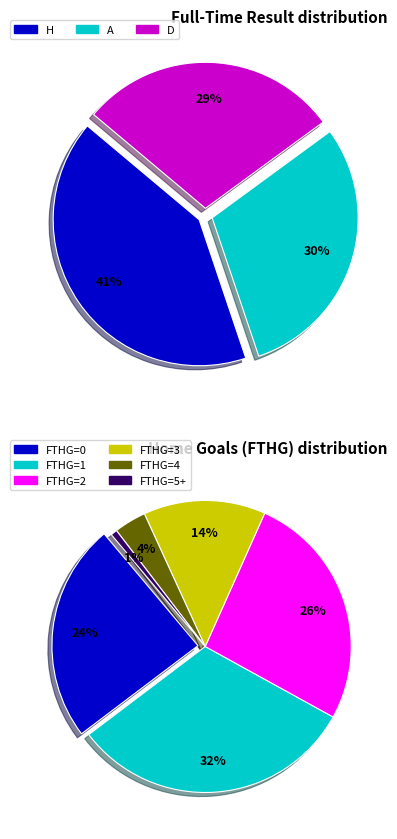

To the nearest percent, what portion does H represent?

41%